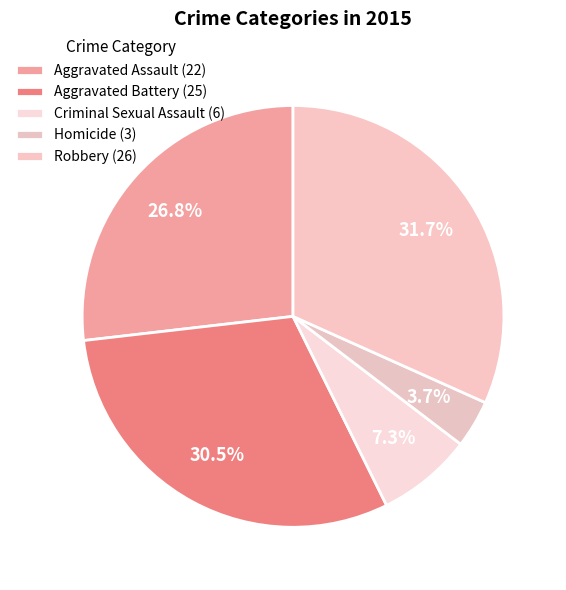

Does Aggravated Battery account for over 50% of the chart?

No